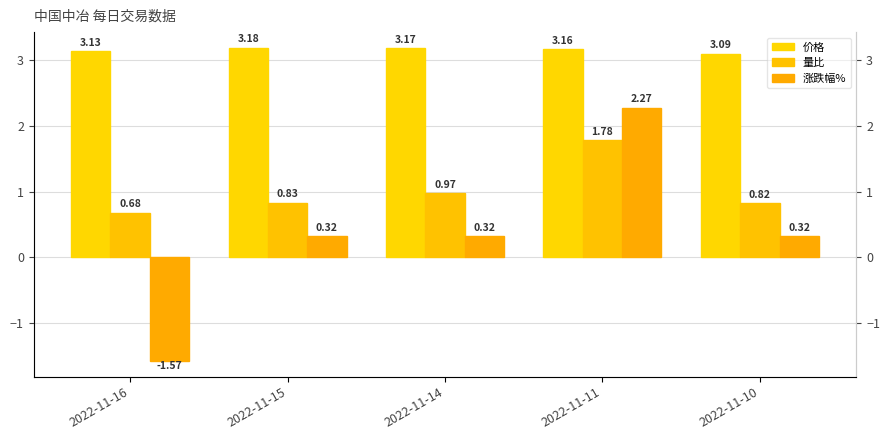

Is it true that 量比 equals 1.3 at 2022-11-15?

False